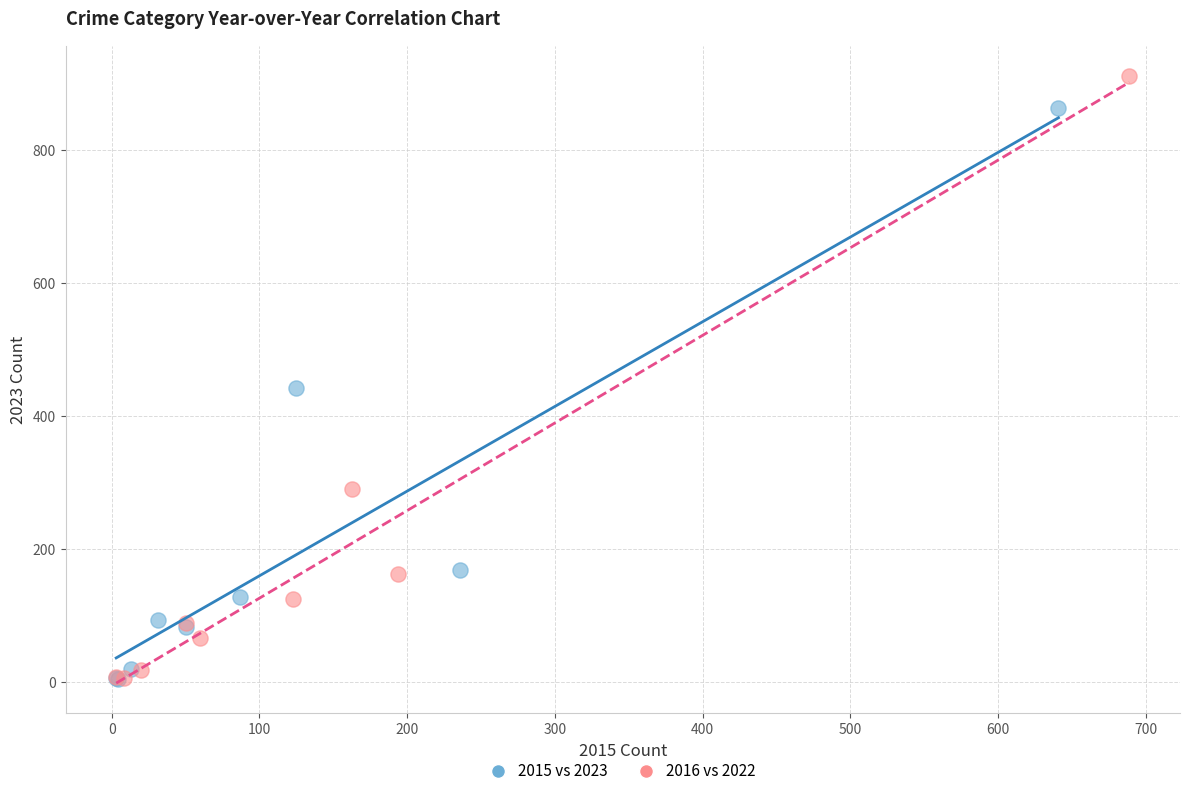

Which series contains the highest Y value?

2016 vs 2022